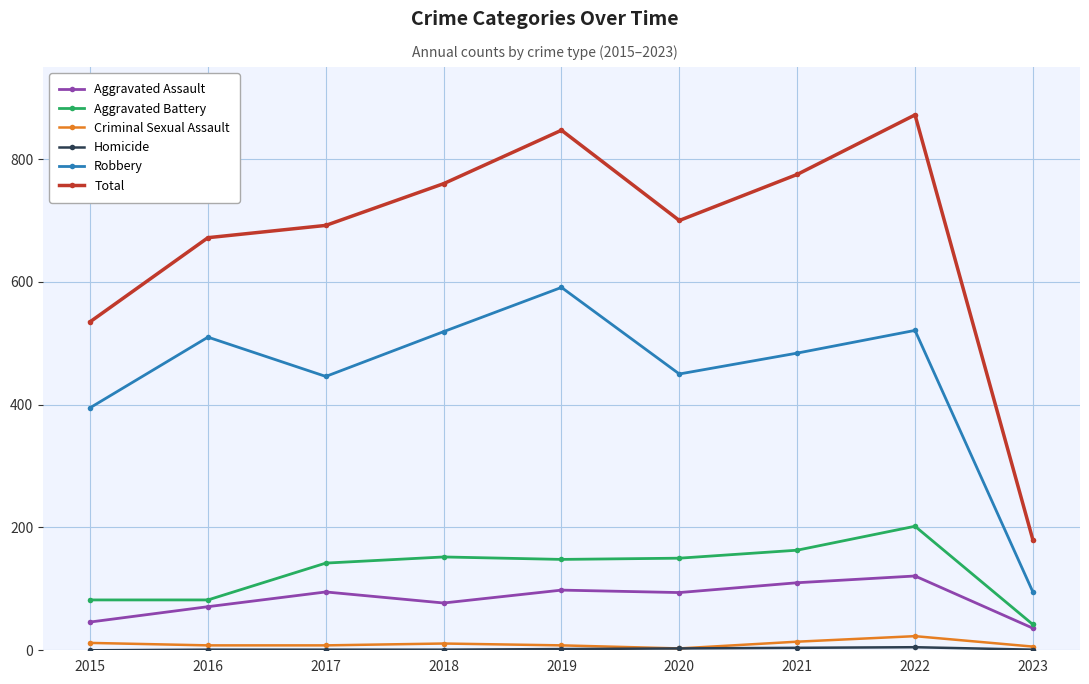

The value of Aggravated Battery at 2016 is 123. True or false?

False